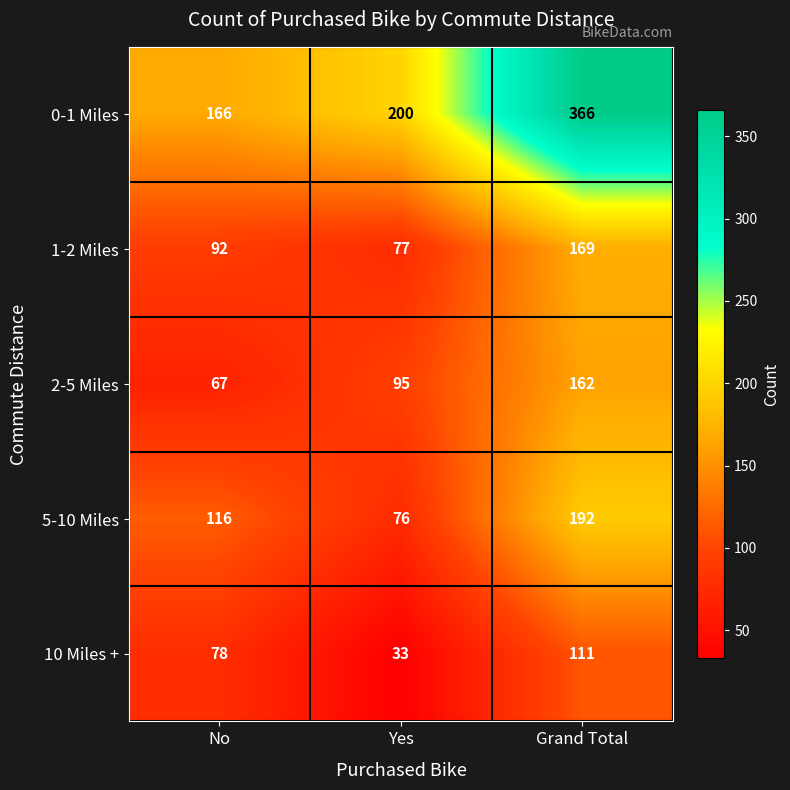

At which label does 5-10 Miles reach its peak?

Grand Total